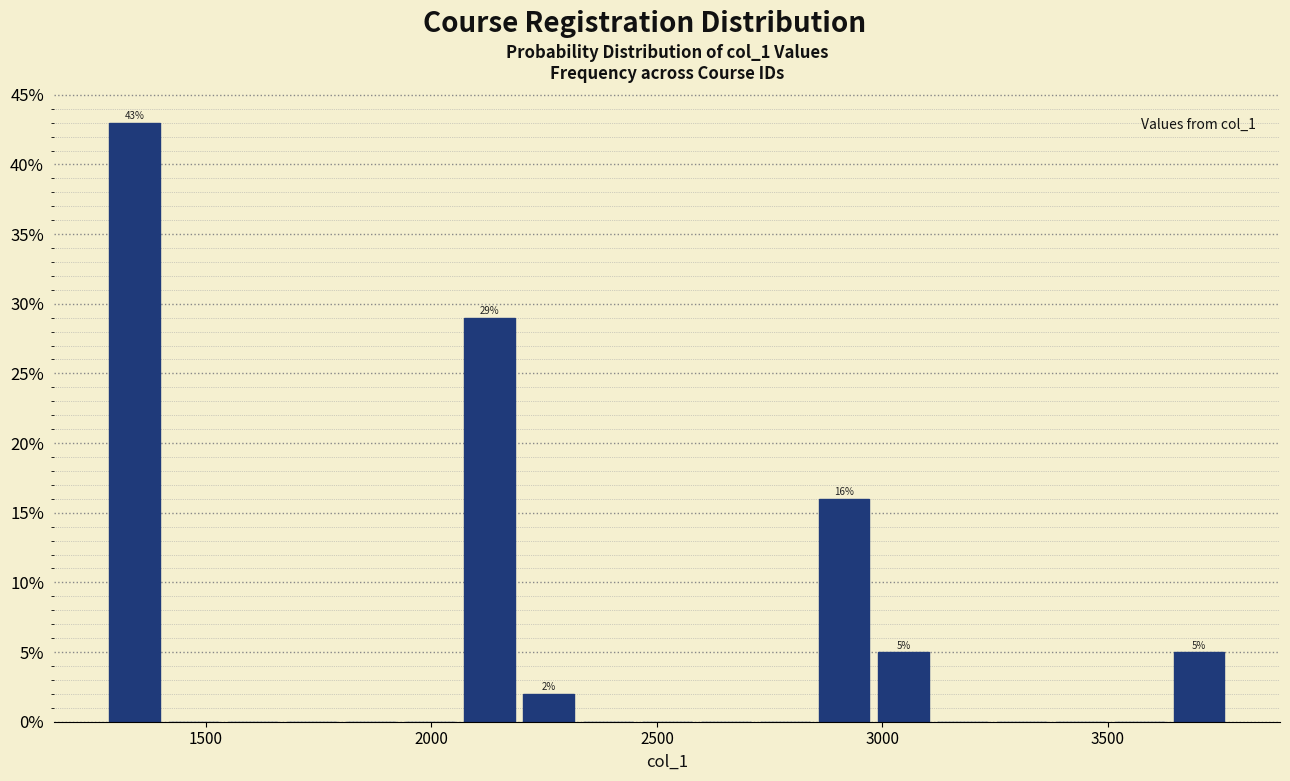

Read against the x-axis, roughly where is the centre of the tallest bar?

1350